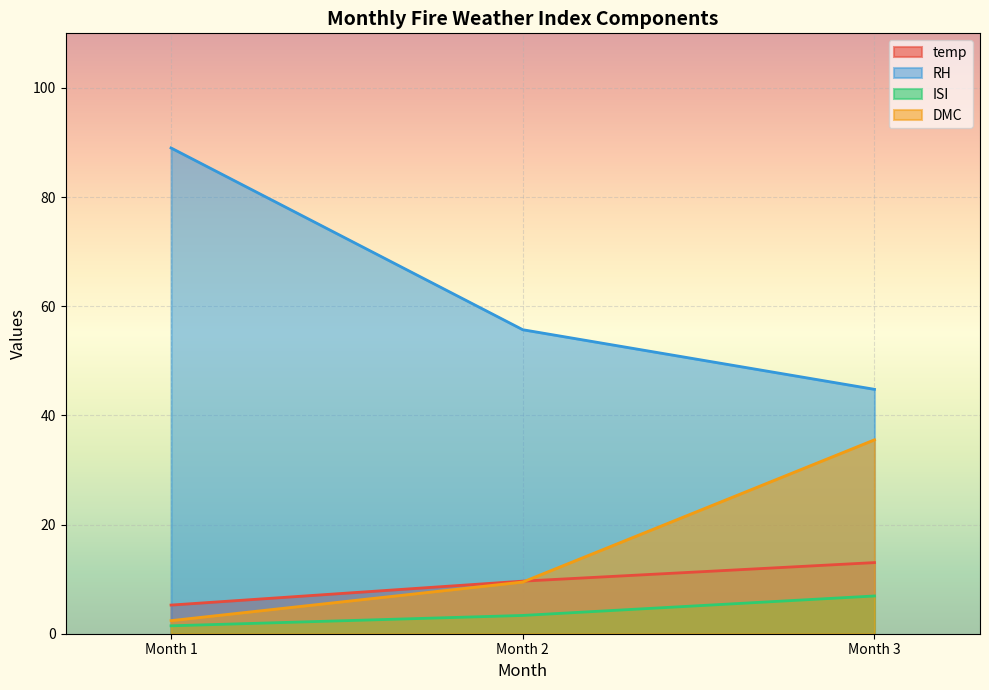

What is the spread (max minus min) of values at 2?

37.9